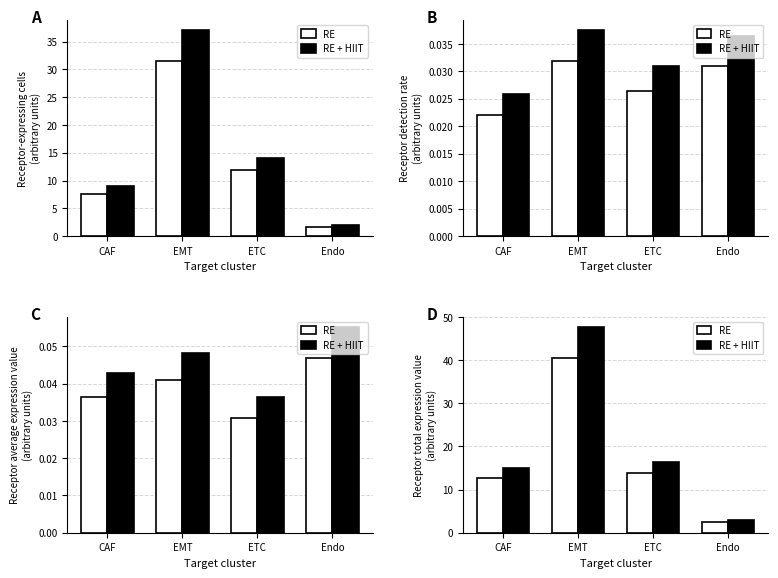

What is the label of the 3rd bar from the right?

EMT